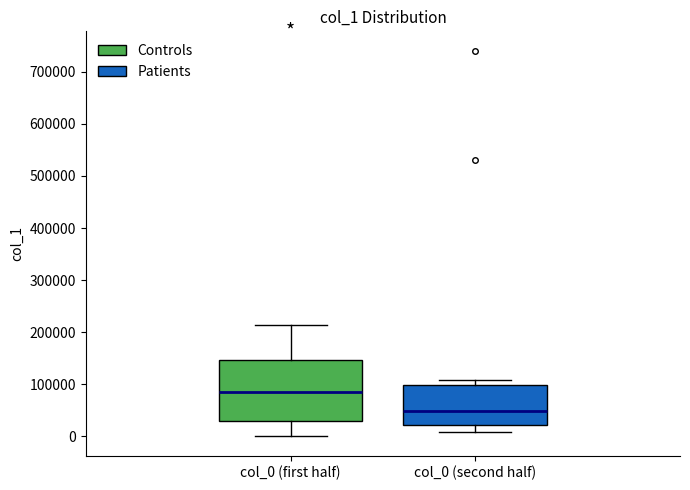

Reading left to right, transcribe this box plot: for each box, give where its median line is, the range the box spans, and where its two whiskers end, as read against the y-axis. The values are not printed on the chart, so give them approximately, as read against the axis.

col_0 (first half): median 80000, box 30000 to 150000, whiskers 0 to 210000
col_0 (second half): median 50000, box 20000 to 100000, whiskers 10000 to 110000